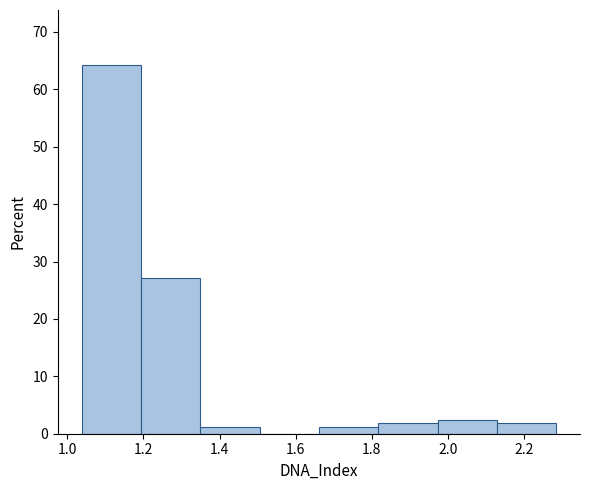

Reading left to right, transcribe this chart: for each bar, give the range it covers on the x-axis and its height. Neither the bar edges nor the heights are printed on the chart, so give them approximately, as read against the axes.

1.04 to 1.20: 64
1.20 to 1.34: 27
1.34 to 1.50: 1
1.50 to 1.66: 0
1.66 to 1.82: 1
1.82 to 1.98: 2
1.98 to 2.12: 2
2.12 to 2.28: 2